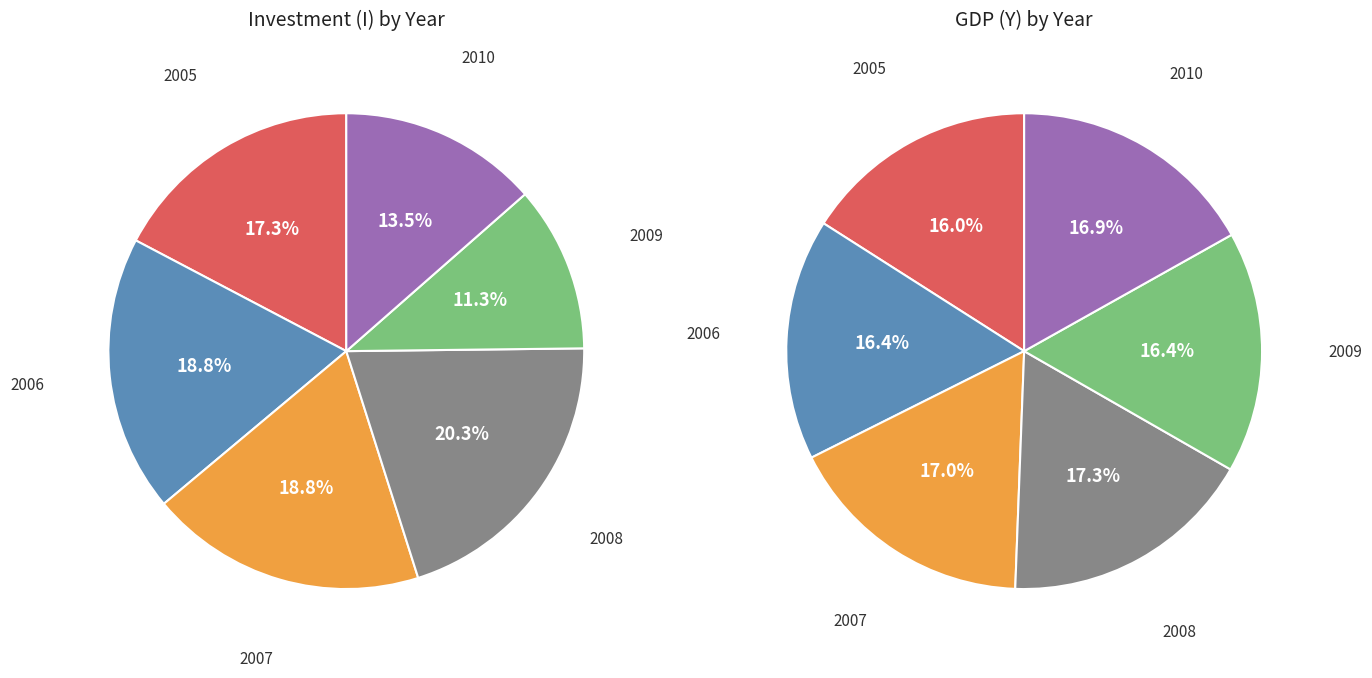

To the nearest percent, what is the difference between the largest and smallest slice percentages?

1%